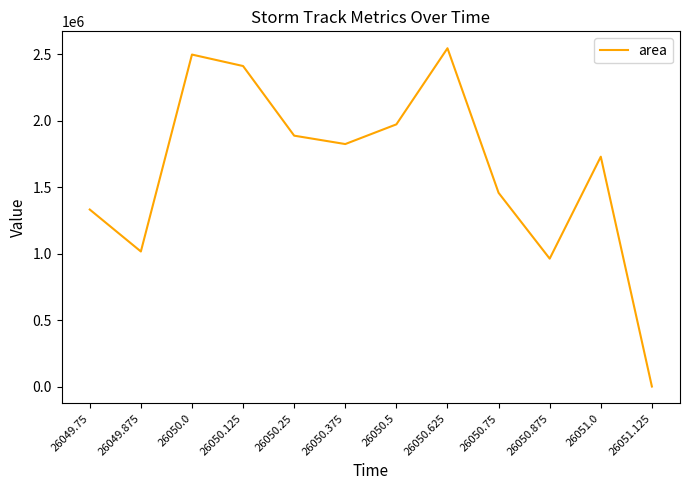

Is this an area chart (filled region under the line)?

No